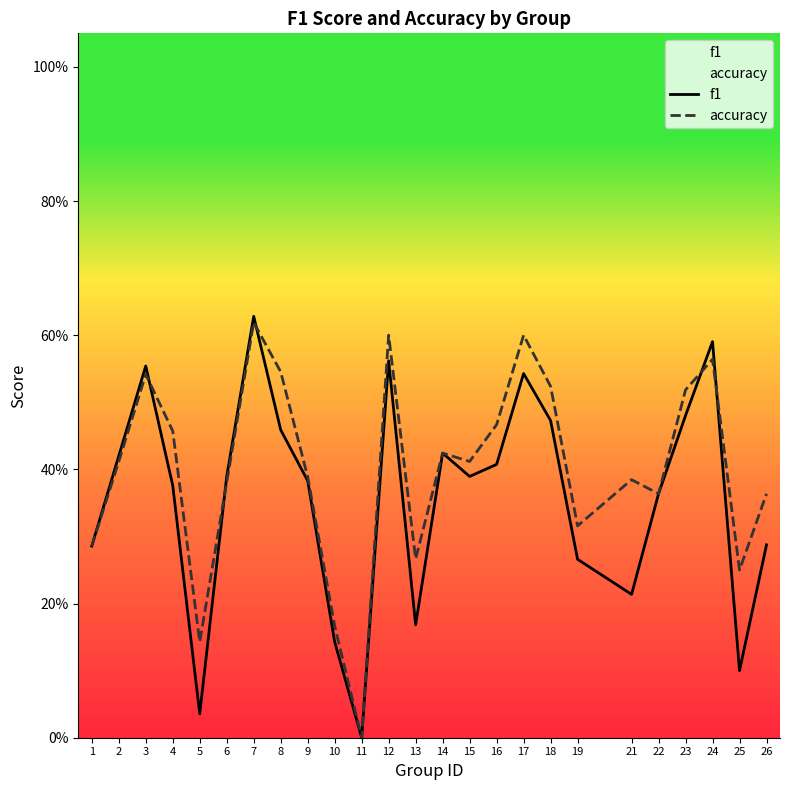

What are all the series names shown in the legend?

f1, accuracy